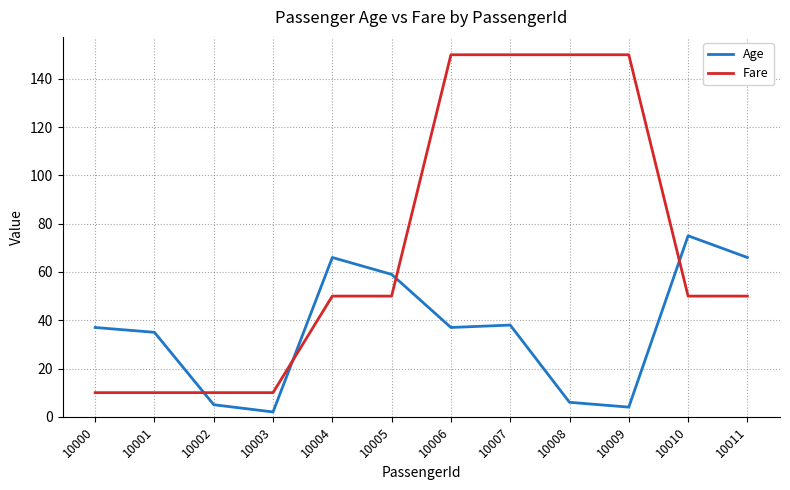

Reading left to right, list all the values displayed in this chart.

Age: 37	35	5	2	66	59	37	38	6	4	75	66
Fare: 10	10	10	10	50	50	150	150	150	150	50	50